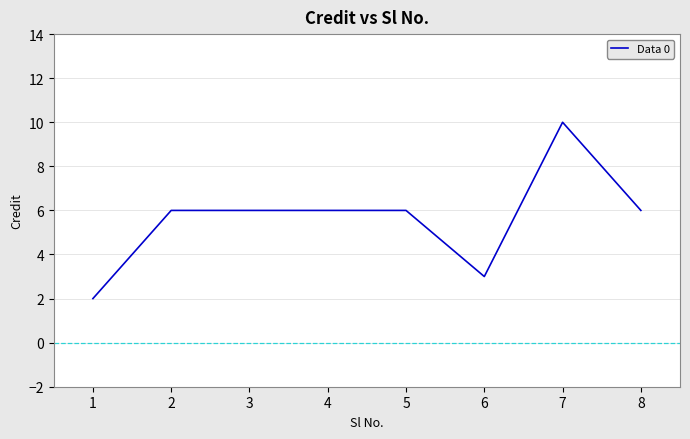

What is the change in value from 1 to 8?

+4